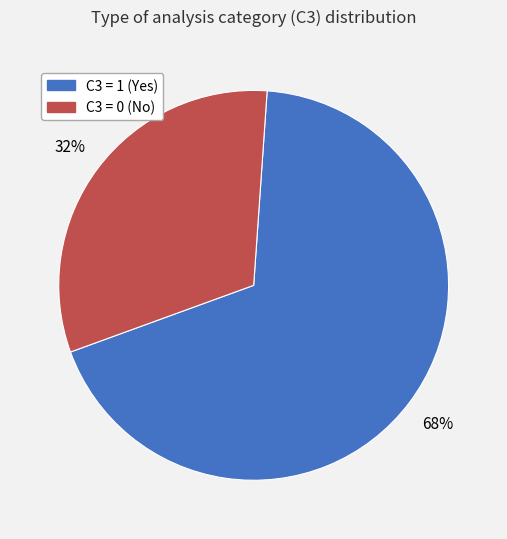

How many slices are in this pie chart?

2